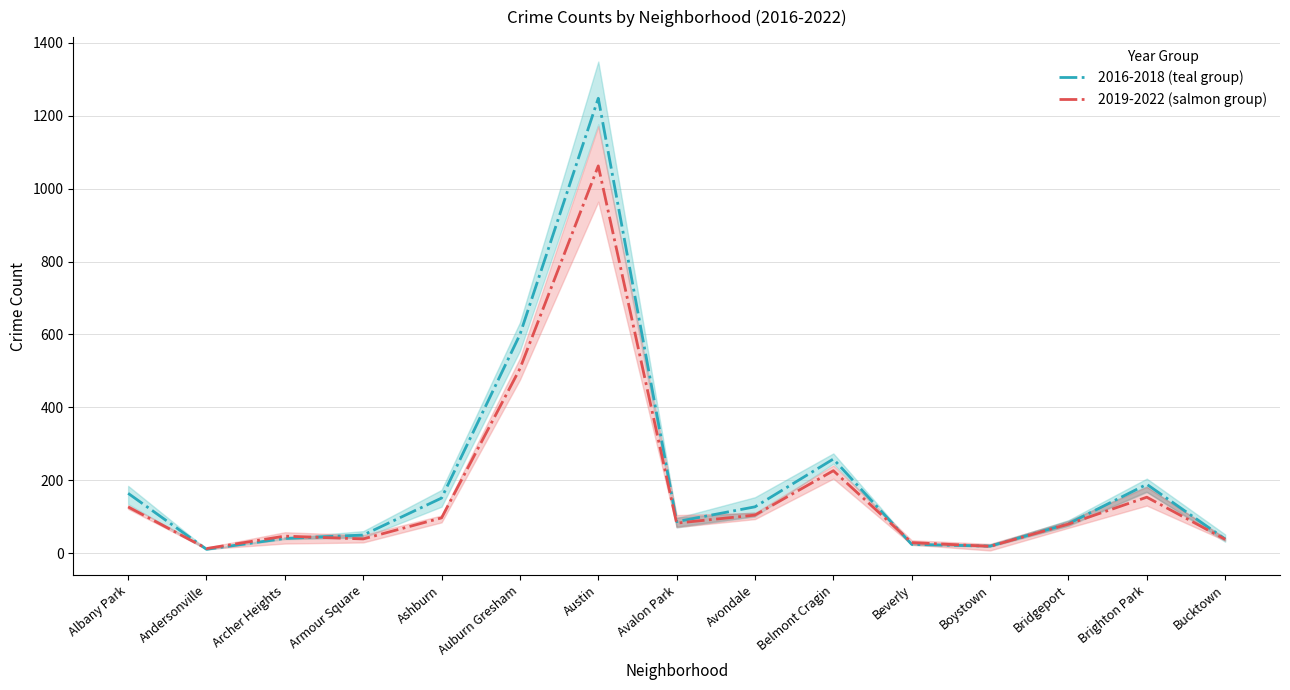

What is the label of the 4th point from the right?

Boystown